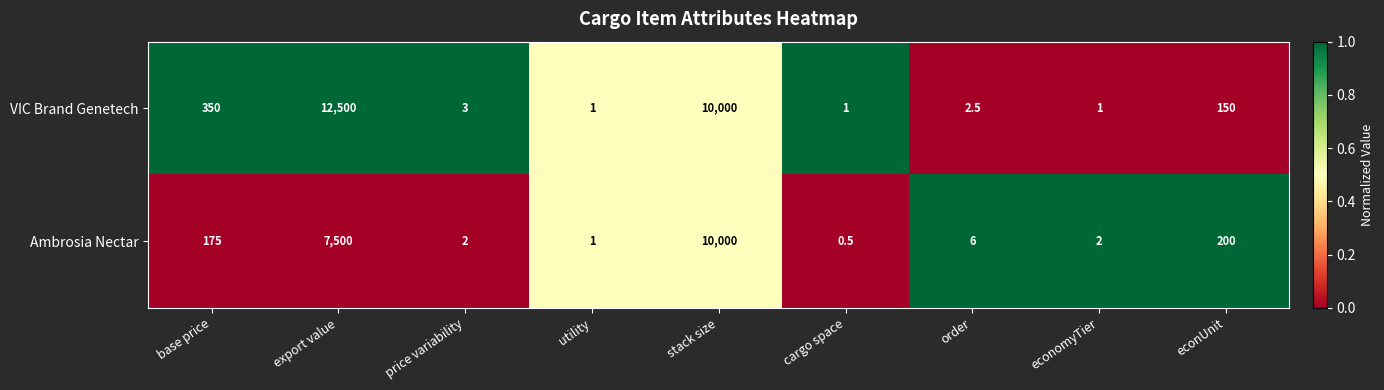

True or false: Ambrosia Nectar has a value of 99.1 at econUnit.

False